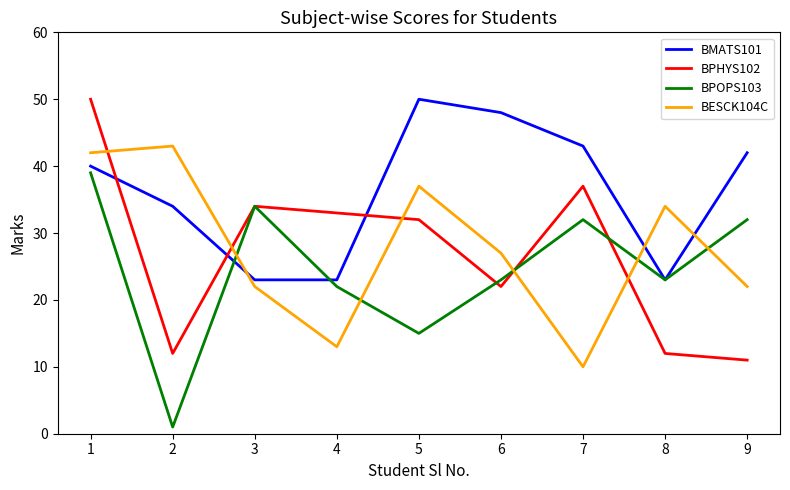

In BMATS101, how many points are higher than both neighbors (excluding endpoints)?

1